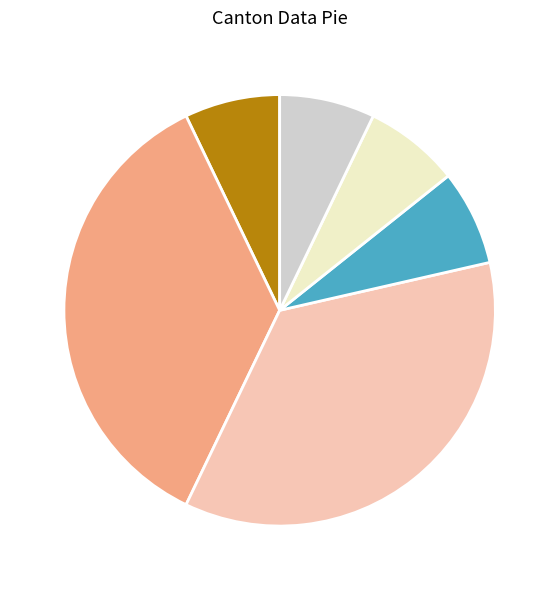

Is there any slice that represents more than half of the pie?

No